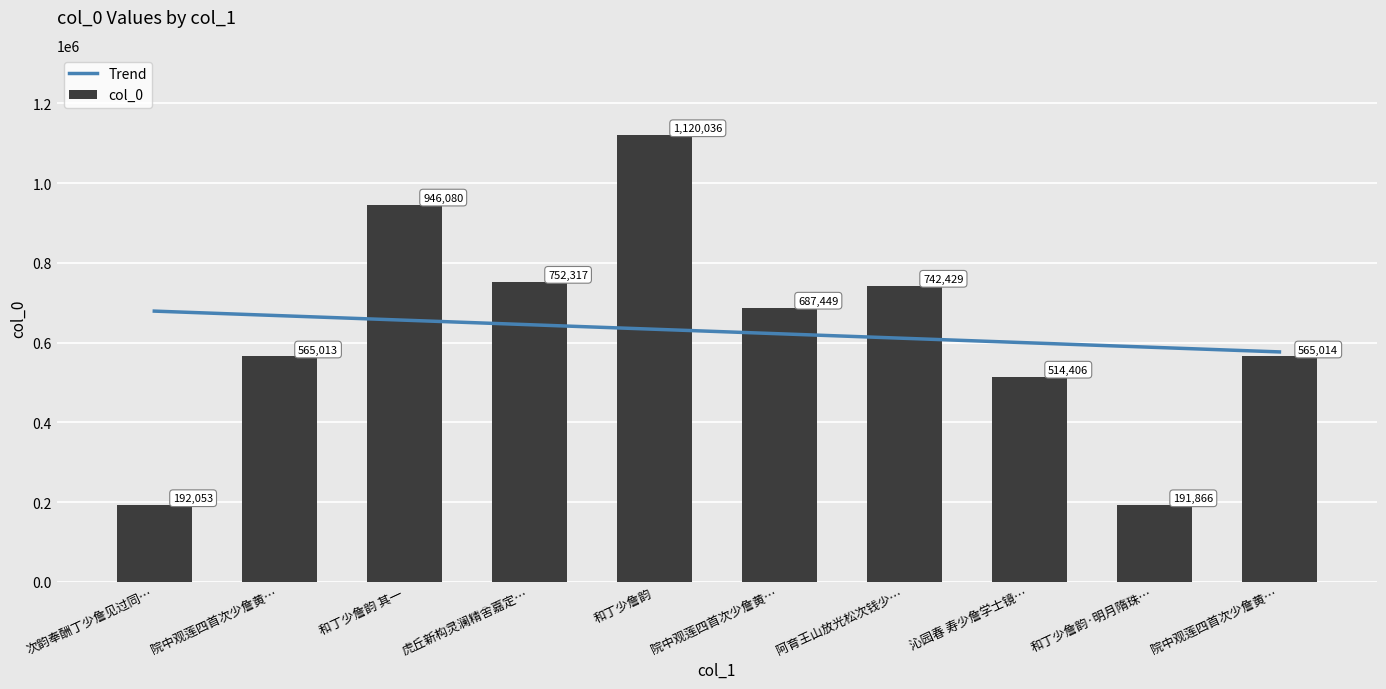

The value of col_0 at 和丁少詹韵 is 1120036.0. True or false?

True